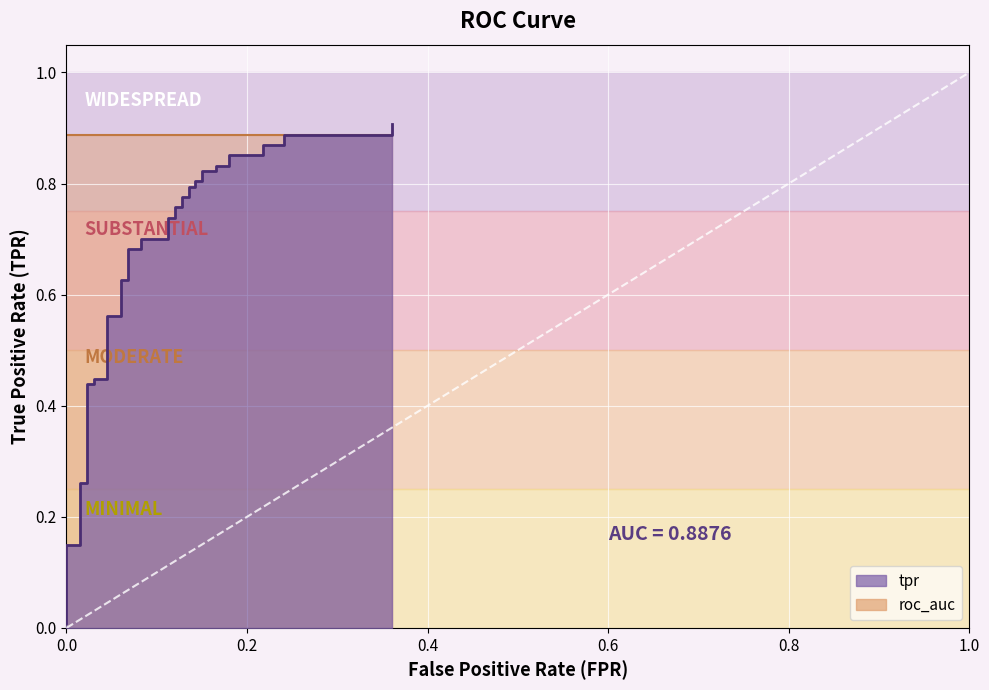

Reading left to right, extract all data points from this chart.

0.0	0.0	0.0	0.1	0.1	0.3	0.3	0.4	0.4	0.4	0.4	0.6	0.6	0.6	0.6	0.7	0.7	0.7	0.7	0.7	0.7	0.8	0.8	0.8	0.8	0.8	0.8	0.8	0.8	0.8	0.8	0.8	0.8	0.9	0.9	0.9	0.9	0.9	0.9	0.9